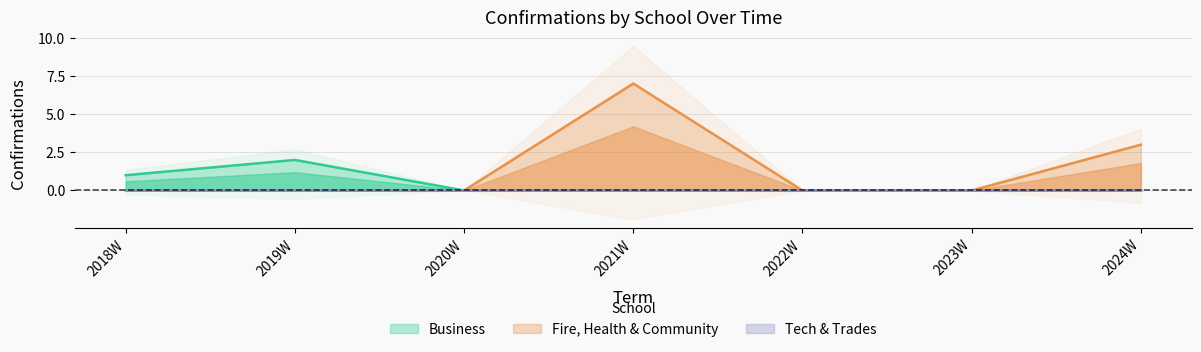

Read the Fire, Health & Community value at 2021W.

7